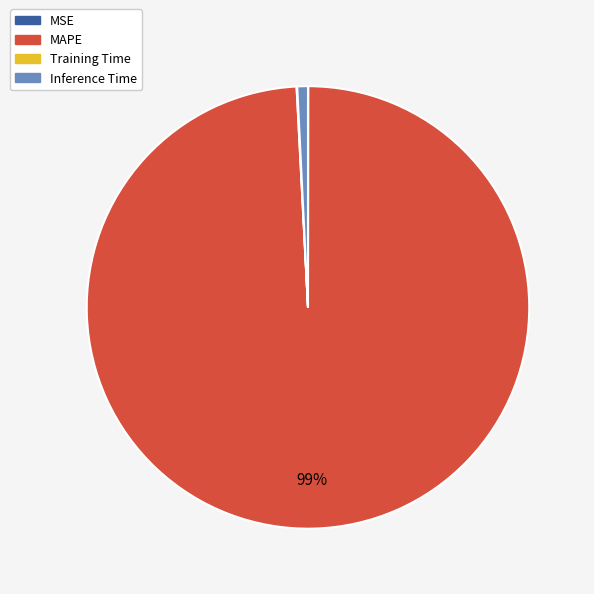

What percentage is the MAPE slice, to the nearest percent?

99%